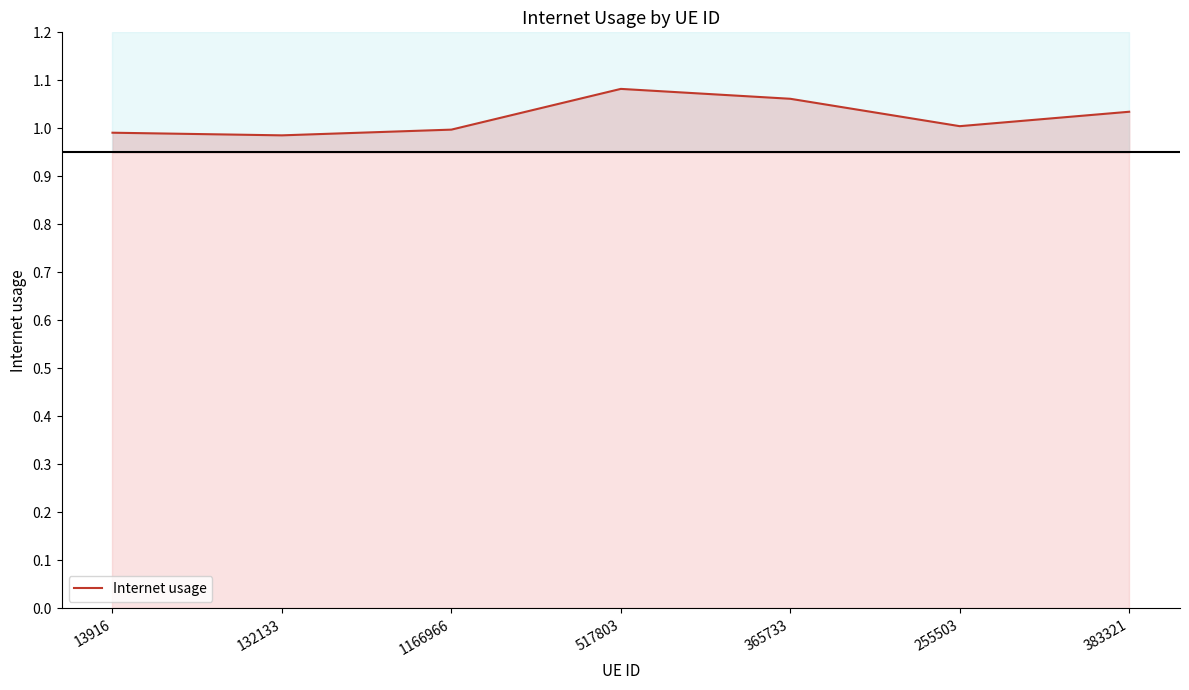

The value at 255503 is 0.2. True or false?

False